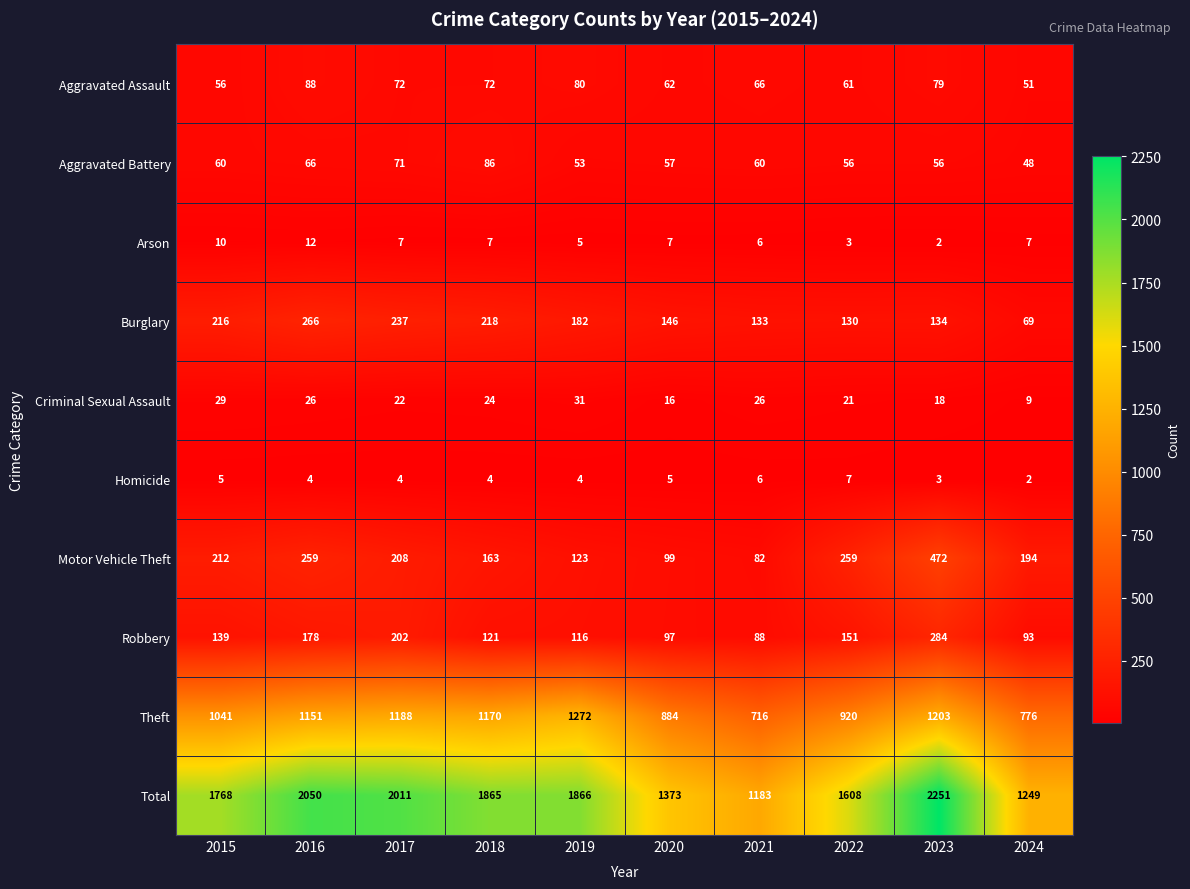

The value of Burglary at 2022 is 130. True or false?

True